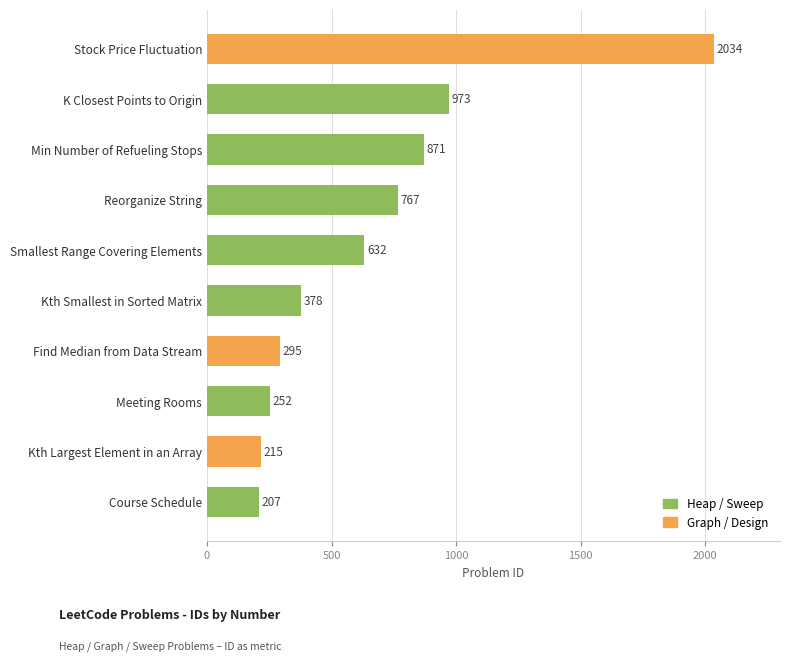

What is the sum of the values at Find Median from Data Stream and Meeting Rooms?

547